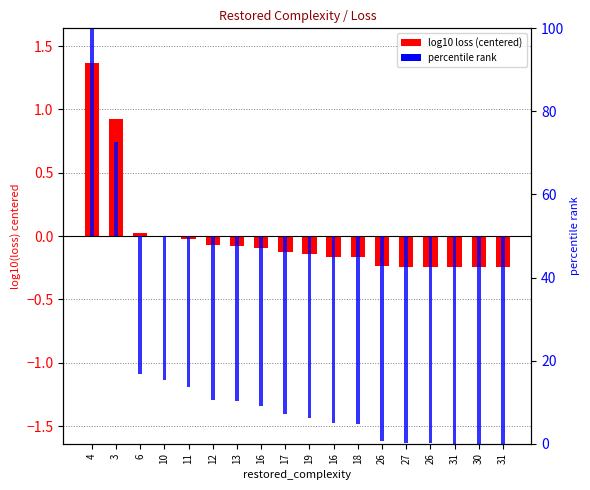

Are the bars horizontal?

No